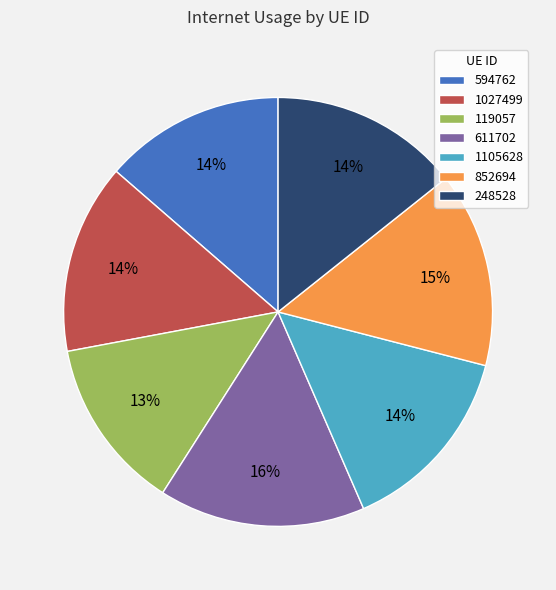

To the nearest percent, what is the average slice percentage?

14%